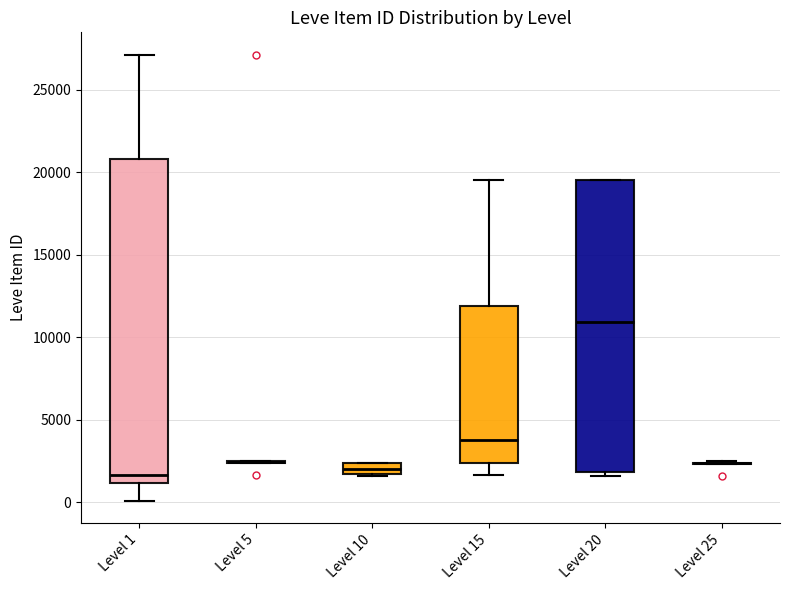

Where does the median line of the box for Level 20 sit on the y-axis? The values are not printed on the chart, so give them approximately, as read against the axis.

11000